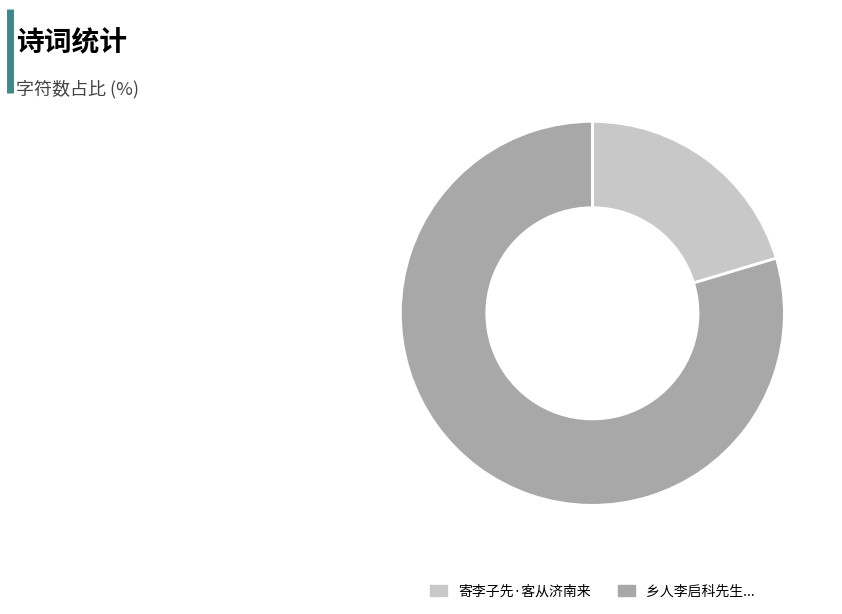

Does any single category account for the majority?

Yes